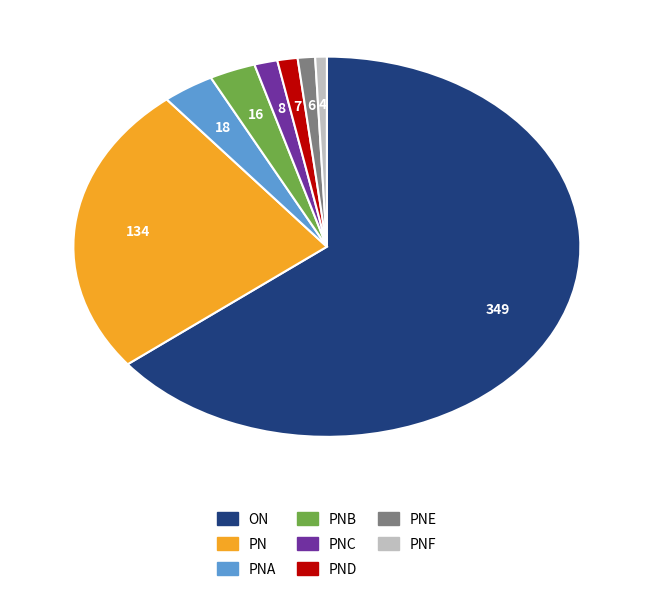

What is the majority slice?

ON